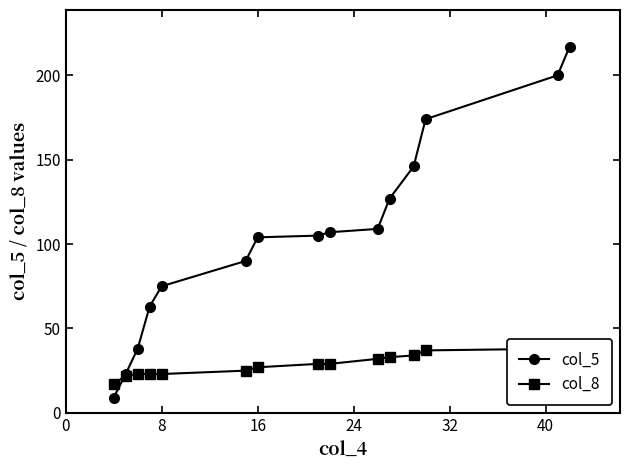

How many values in the col_5 series are below 105?

7